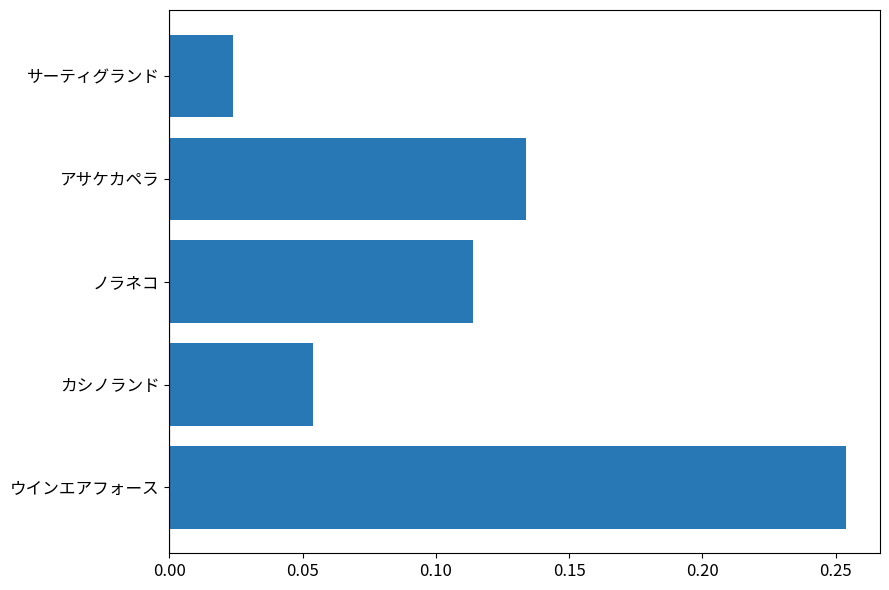

At which category does the chart reach its minimum across all series?

サーティグランド